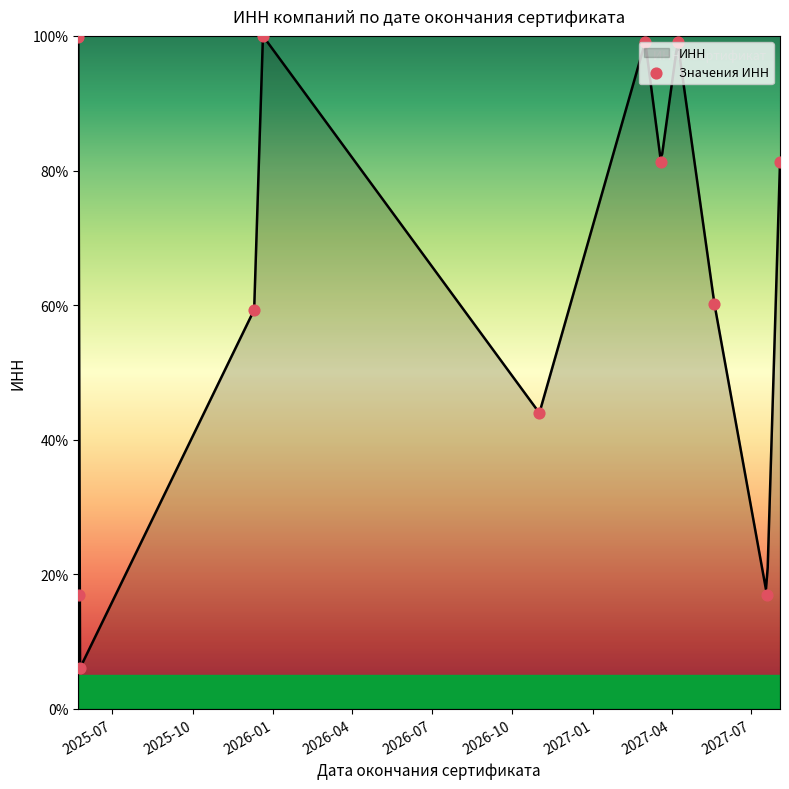

What is the highest value of the ИНН series?

100.0